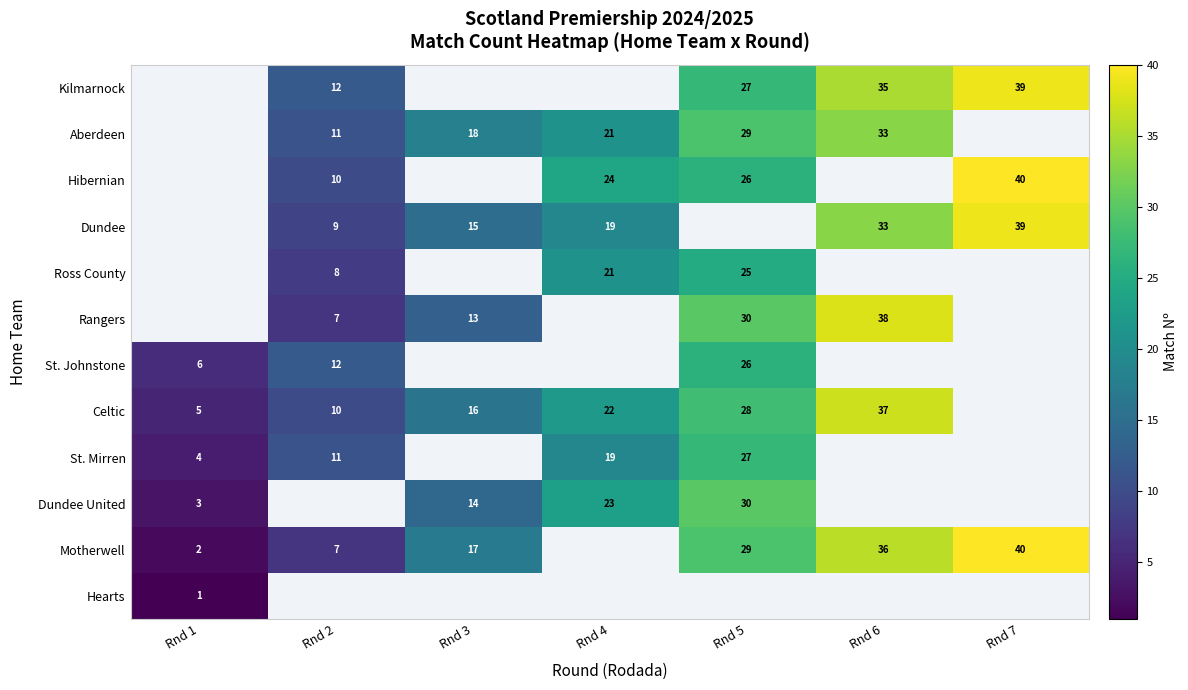

What is the sum of the Kilmarnock values at Rnd 5 and Rnd 2?

39